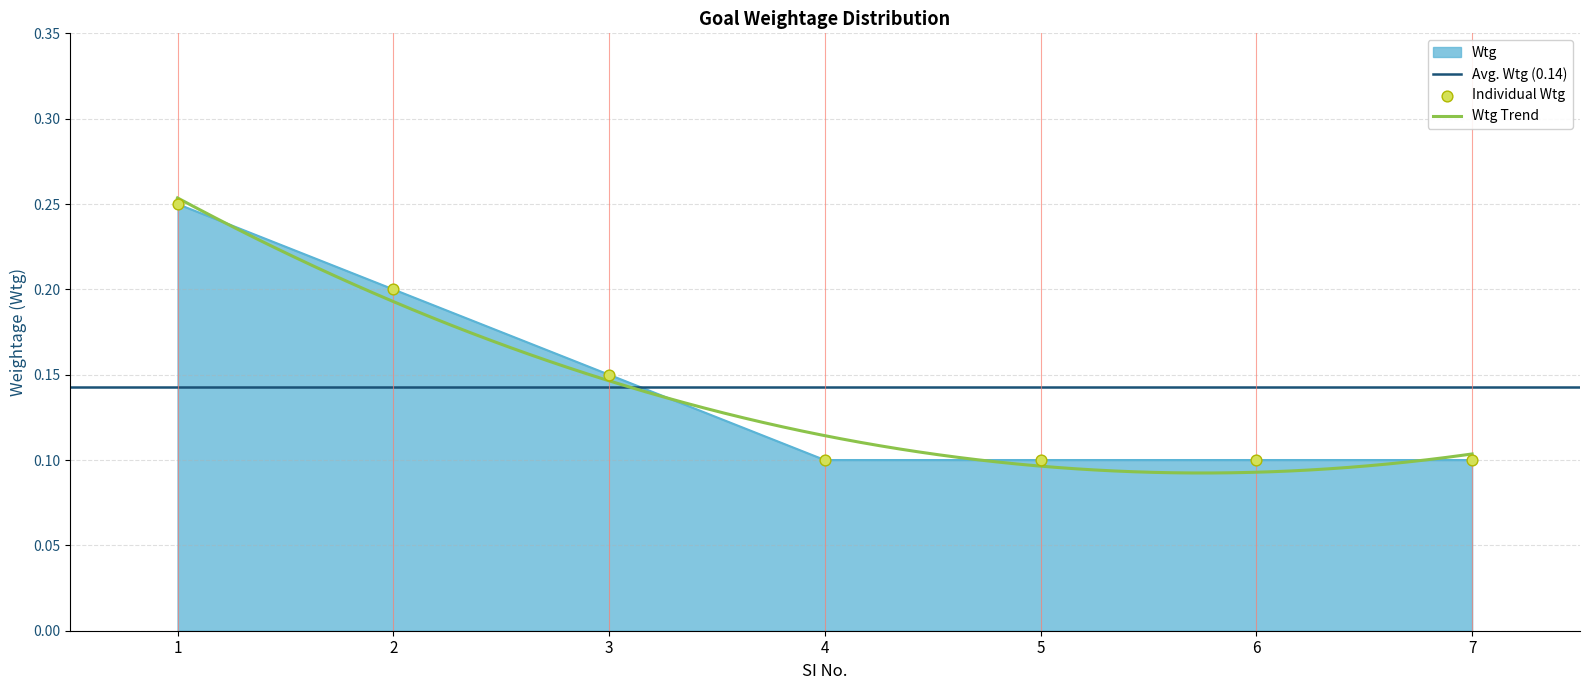

Which has a higher value, 1 or 4?

1